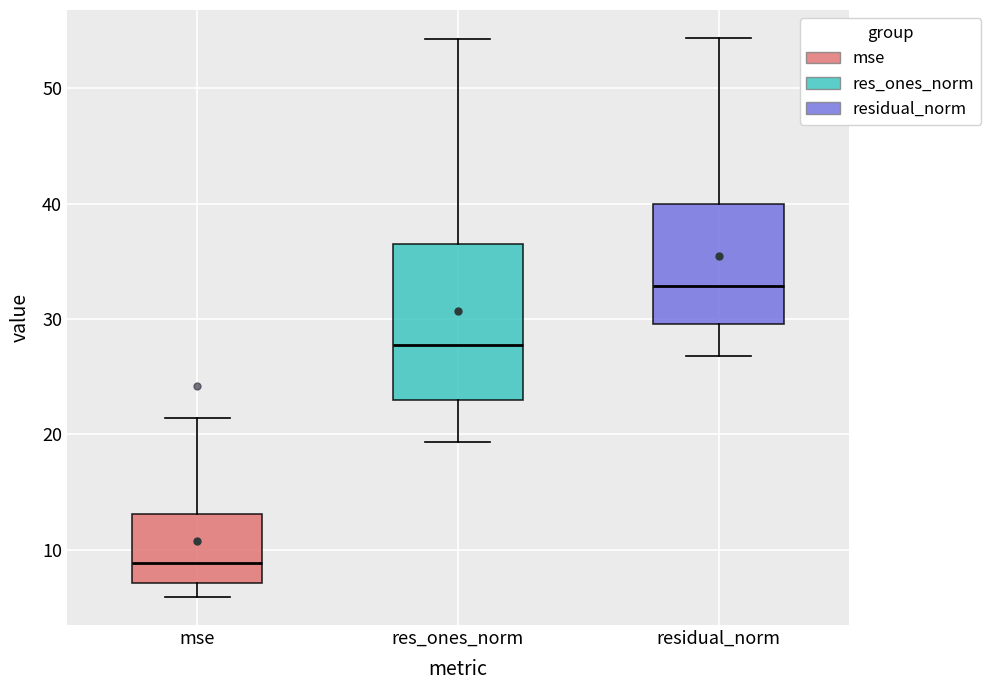

Which box is the tallest, from its lower edge to its upper edge?

res_ones_norm